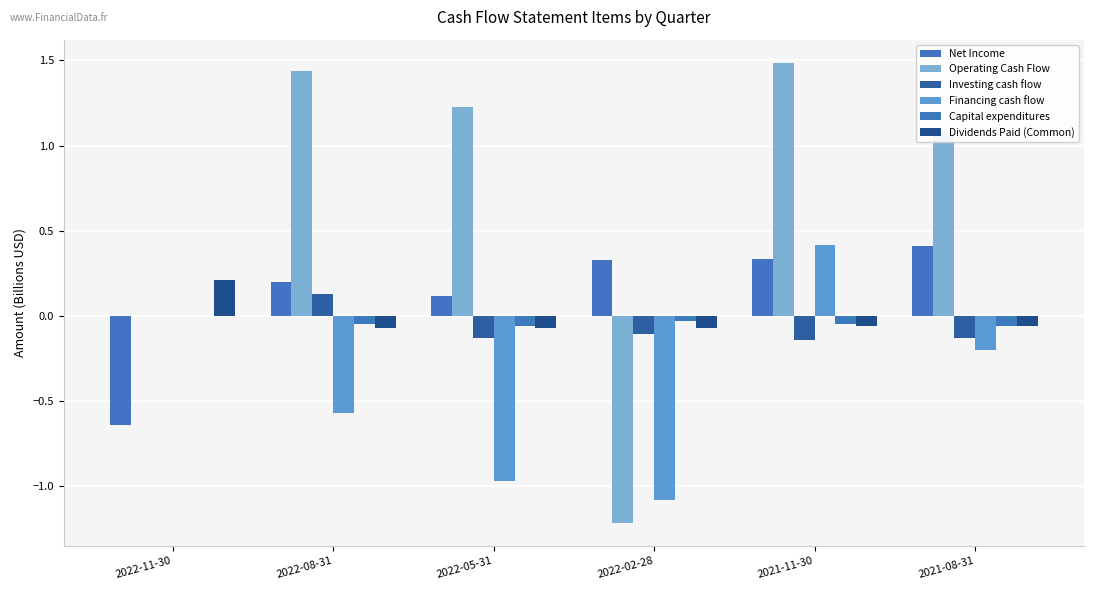

Between 2022-08-31 and 2022-02-28, which is larger?

2022-02-28